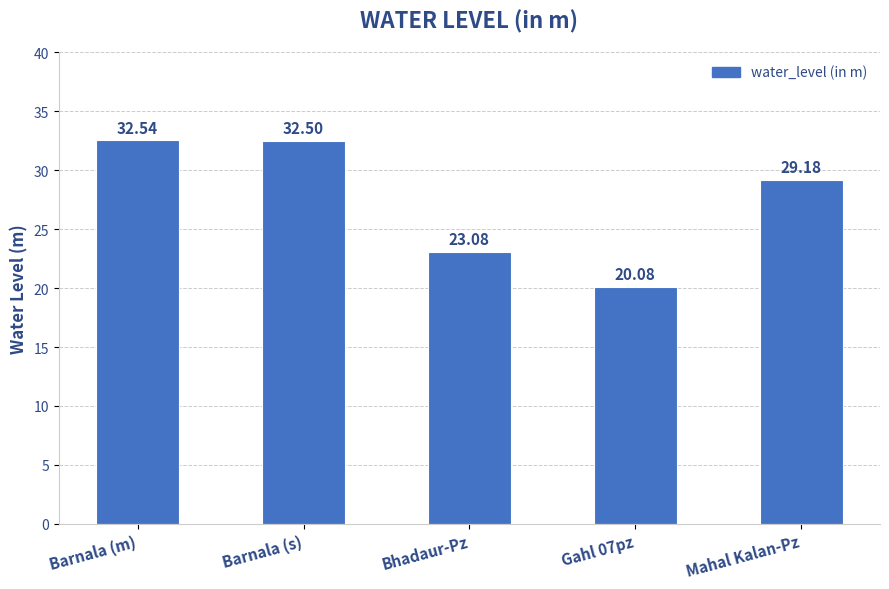

How many bars are there in total?

5